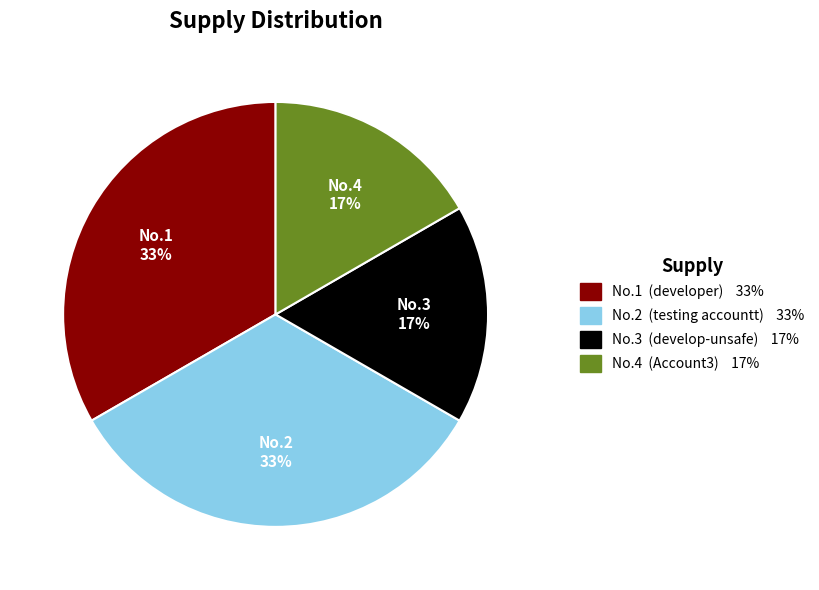

Is there any slice that represents more than half of the pie?

No